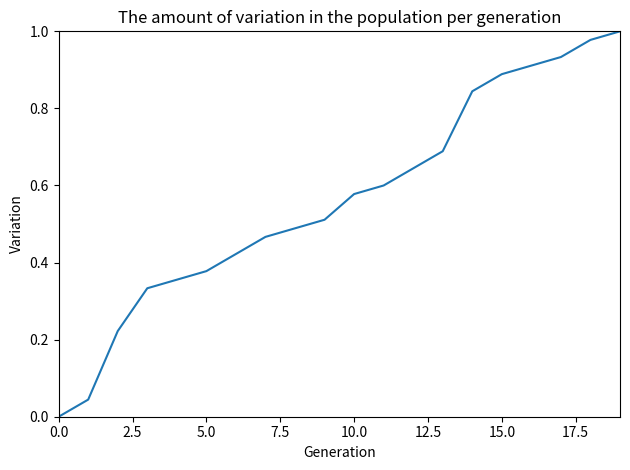

How many lines are shown in the chart?

1